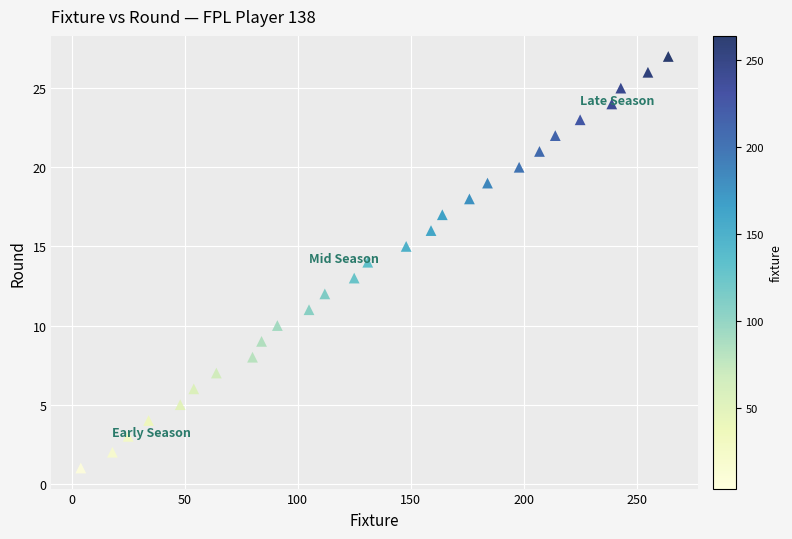

What is the range of Y values (max minus min)?

26